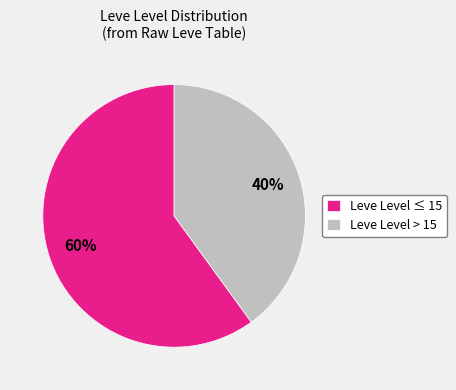

Which slice is the smallest?

Leve Level > 15